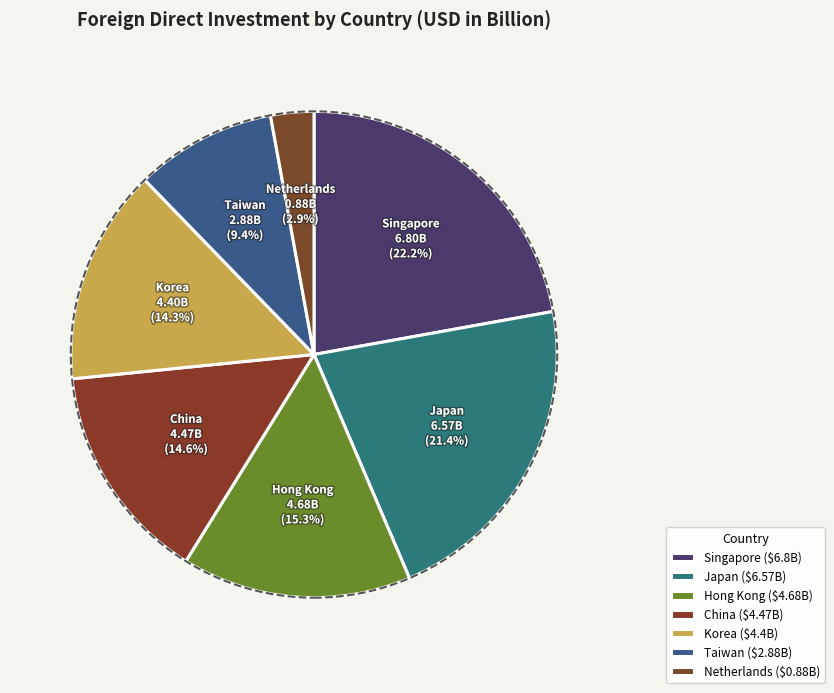

Does China represent more than half of the total?

No